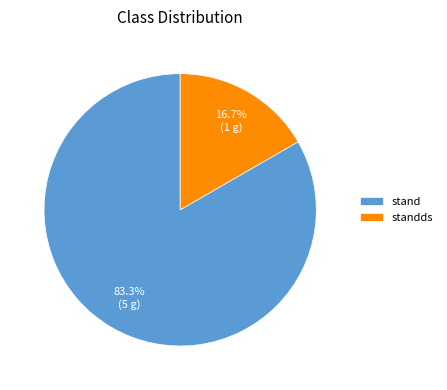

To the nearest percent, what portion does stand represent?

83%